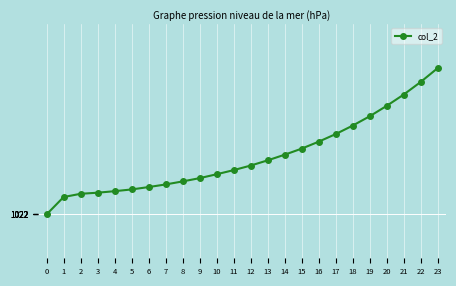

The chart shows a value of 1389.6 at 13. True or false?

False